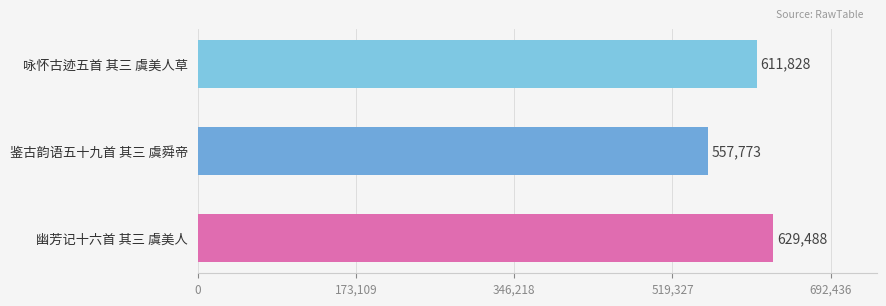

Which label corresponds to the smallest value in the chart?

鉴古韵语五十九首 其三 虞舜帝